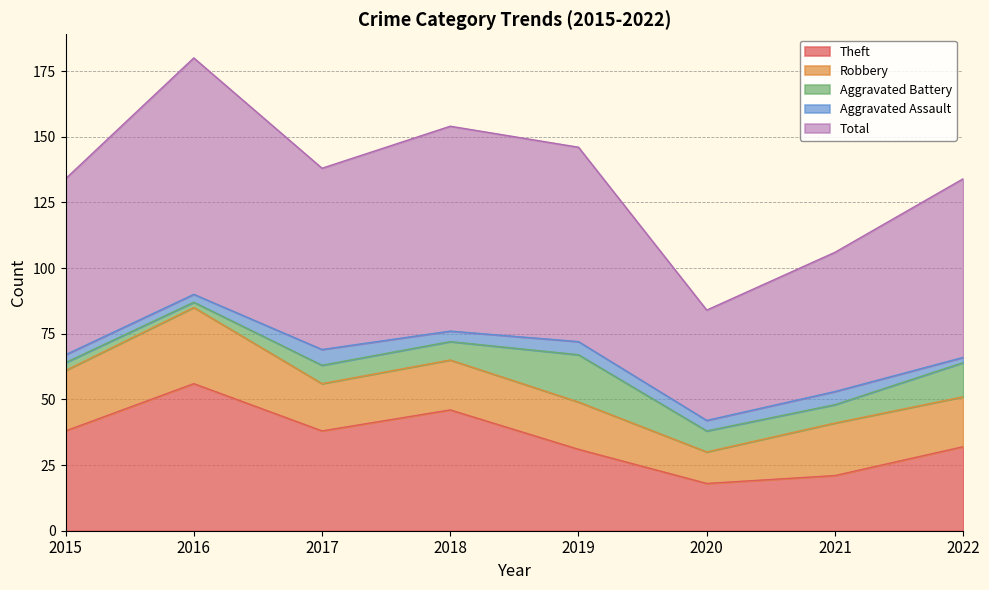

In Theft, how many points are higher than both neighbors (excluding endpoints)?

2